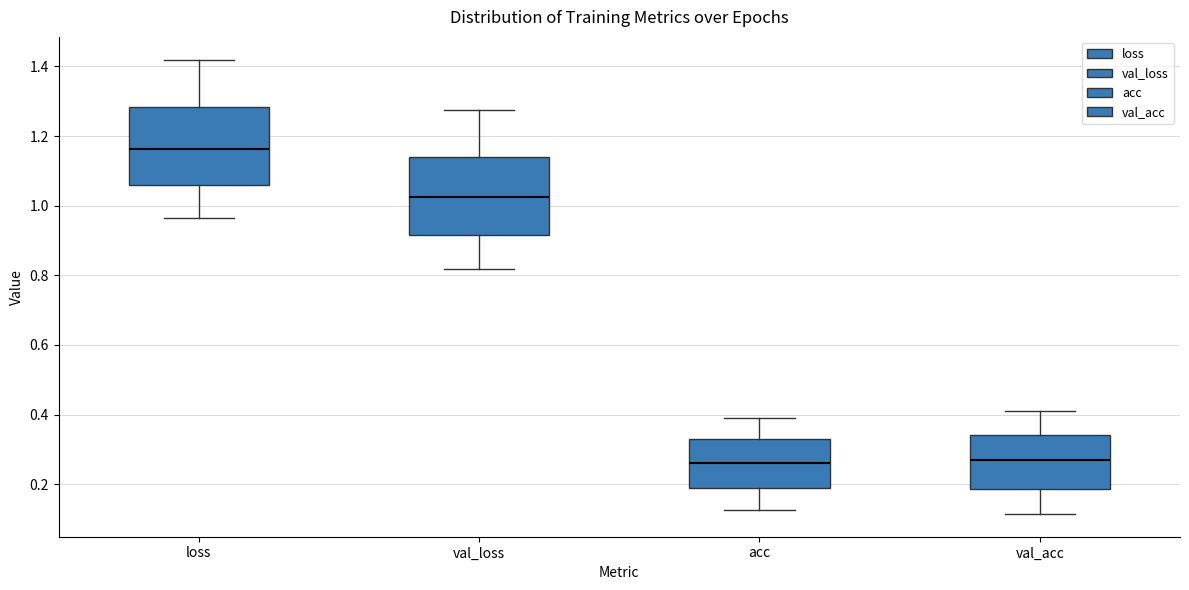

Reading left to right, transcribe this box plot: for each box, give where its median line is, the range the box spans, and where its two whiskers end, as read against the y-axis. The values are not printed on the chart, so give them approximately, as read against the axis.

loss: median 1.16, box 1.06 to 1.28, whiskers 0.96 to 1.42
val_loss: median 1.02, box 0.92 to 1.14, whiskers 0.82 to 1.28
acc: median 0.26, box 0.18 to 0.32, whiskers 0.12 to 0.38
val_acc: median 0.26, box 0.18 to 0.34, whiskers 0.12 to 0.42